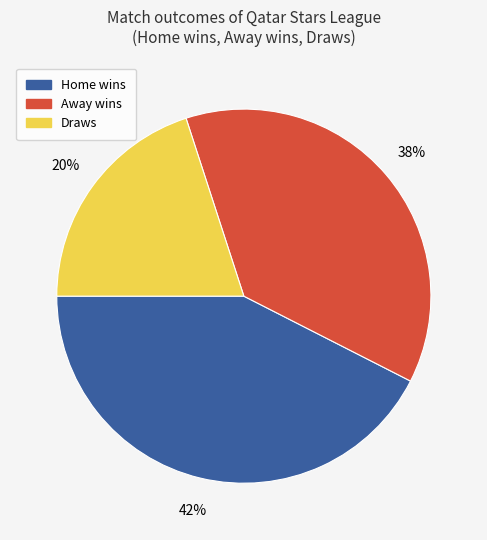

Is there any slice that represents more than half of the pie?

No